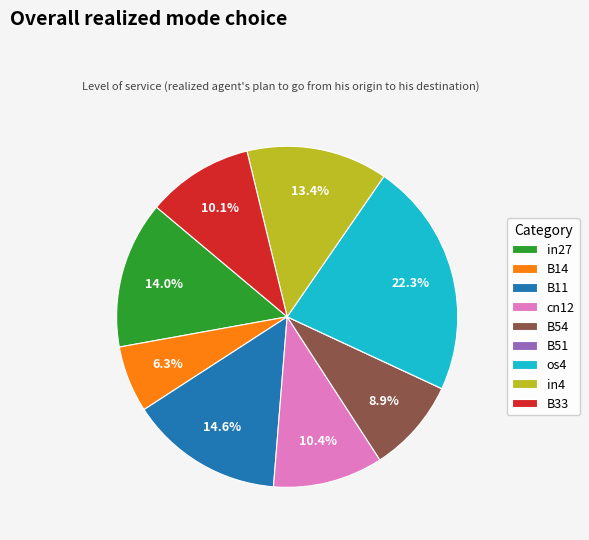

The in27 slice represents 23% of the pie. True or false?

False